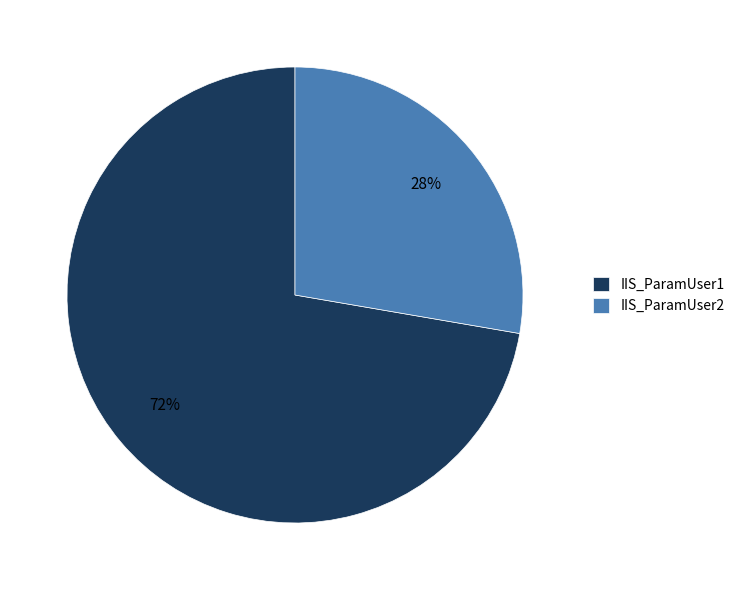

What percentage is the IIS_ParamUser1 slice, to the nearest percent?

72%